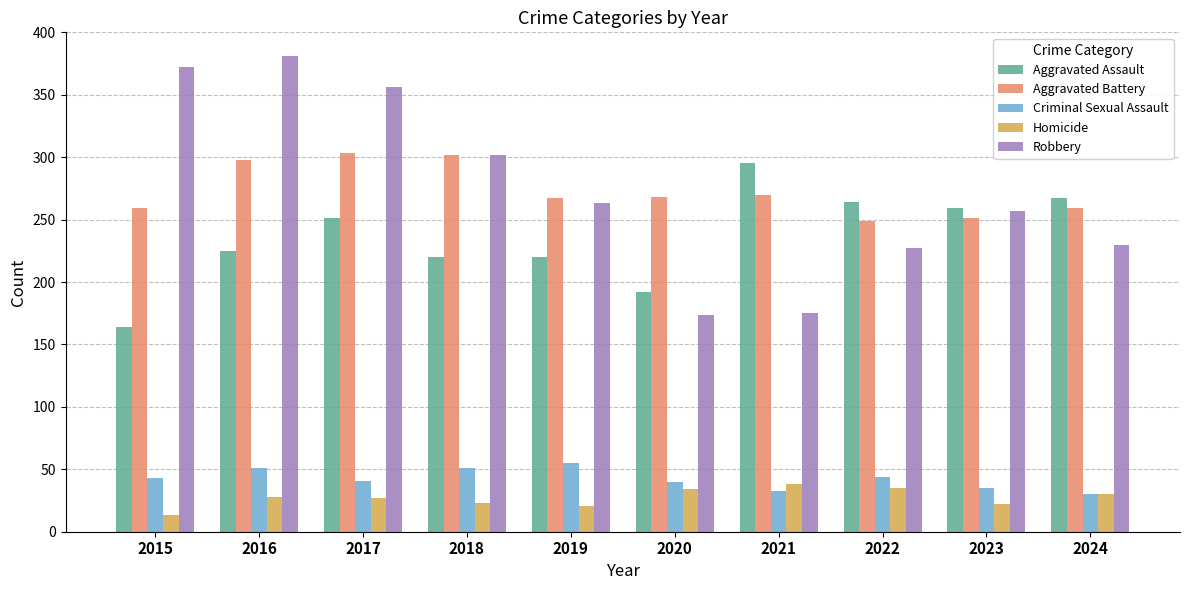

The Criminal Sexual Assault series shows 77 at 2018. True or false?

False